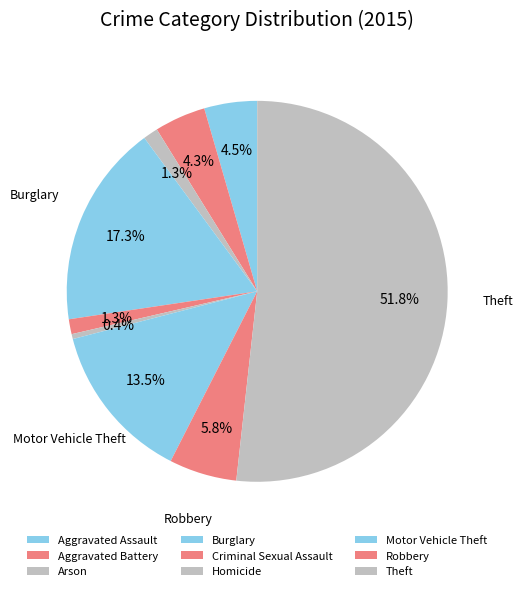

What percentage is the Aggravated Battery slice, to the nearest percent?

4%